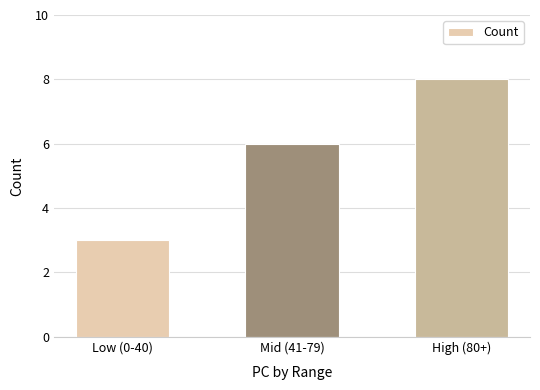

List the labels in order of value, smallest first.

Low (0-40), Mid (41-79), High (80+)